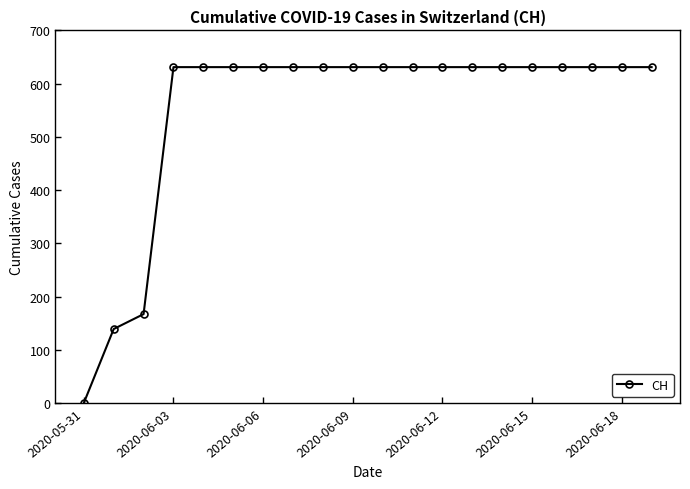

What is the average value?

552